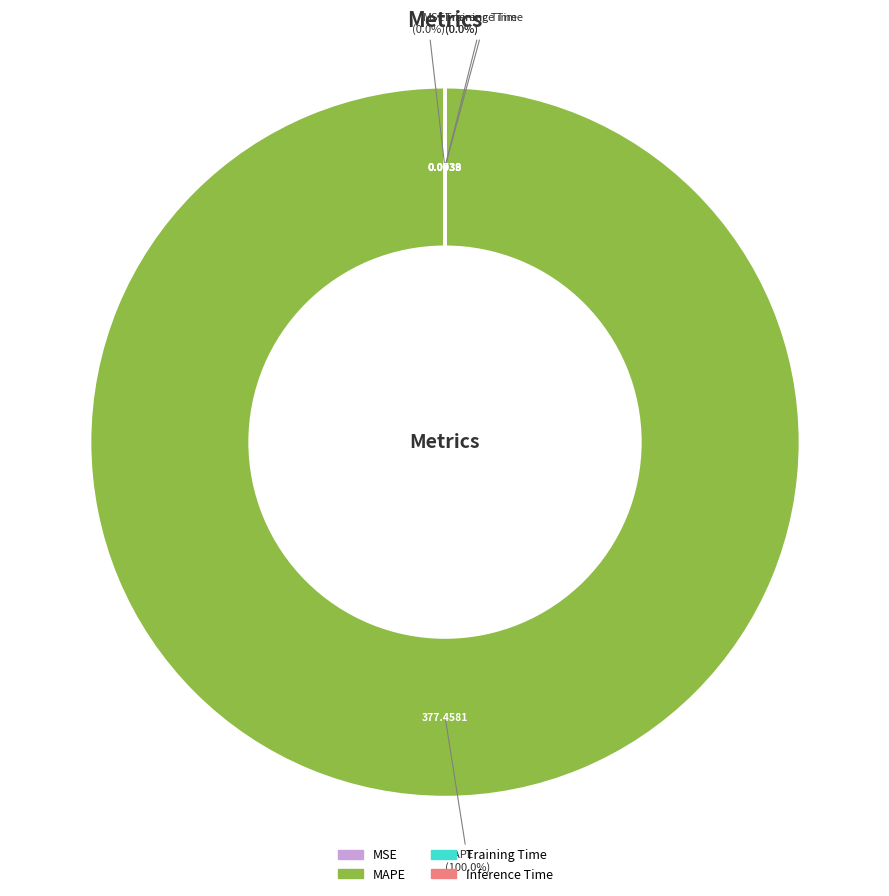

What is the largest slice in the pie chart?

MAPE